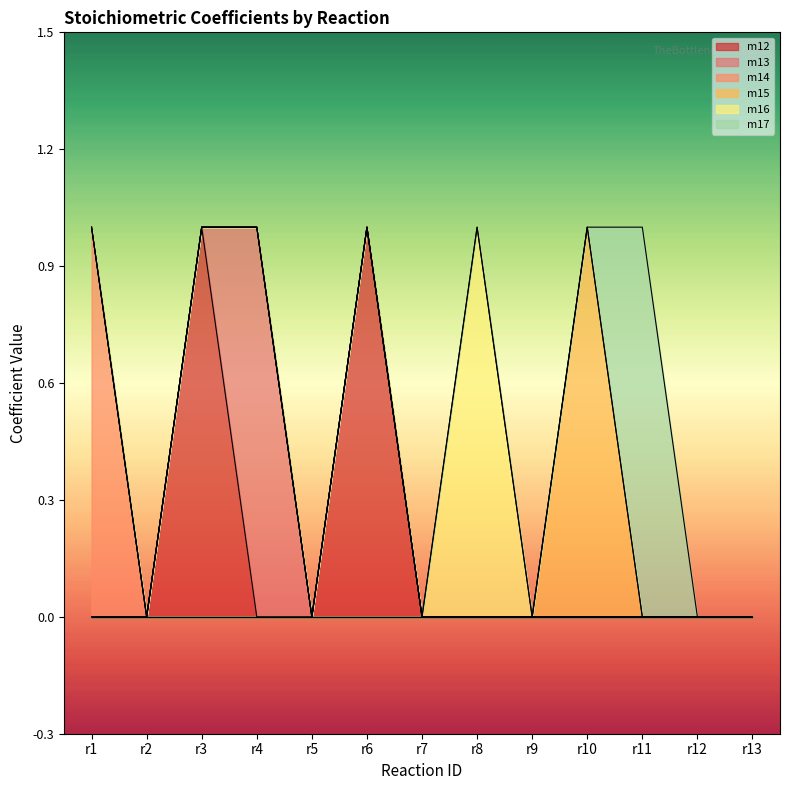

True or false: m12 has more than 2 interior local peaks.

False